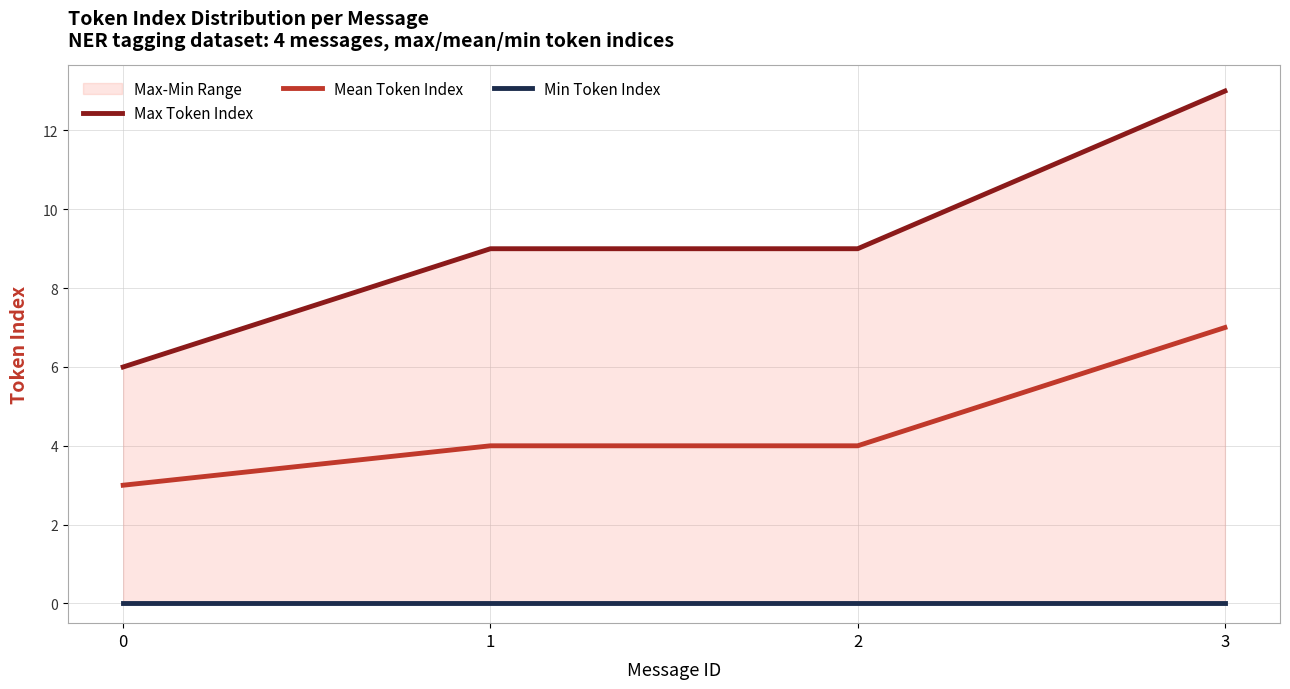

What is the difference between the maximum and minimum values in the Mean Token Index series?

4